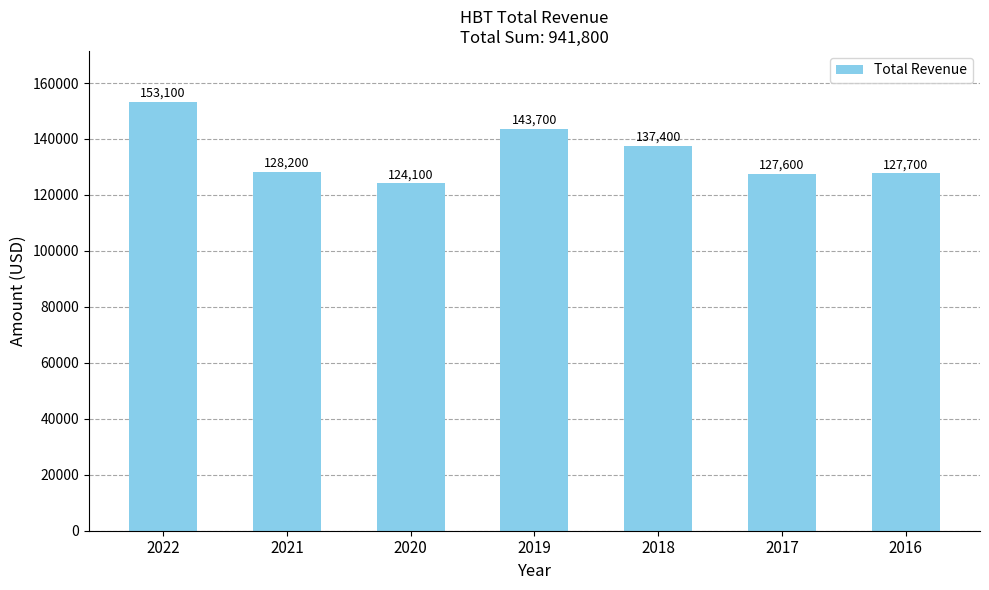

Which label corresponds to the smallest value in the chart?

2020